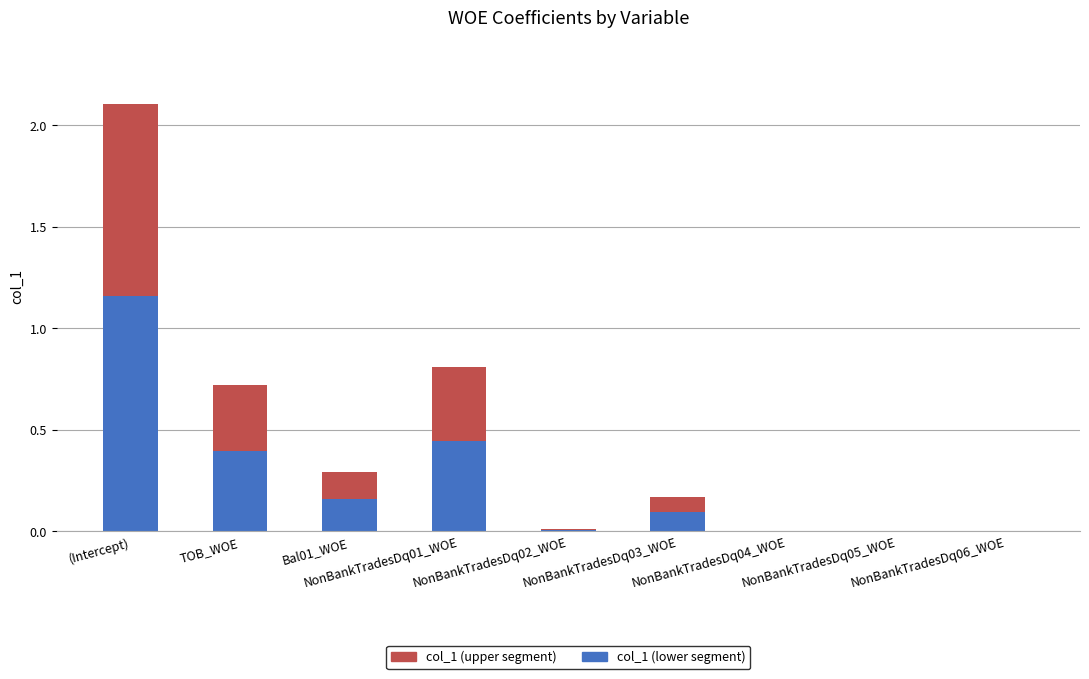

What are all the series names shown in the legend?

col_1 (upper segment), col_1 (lower segment)